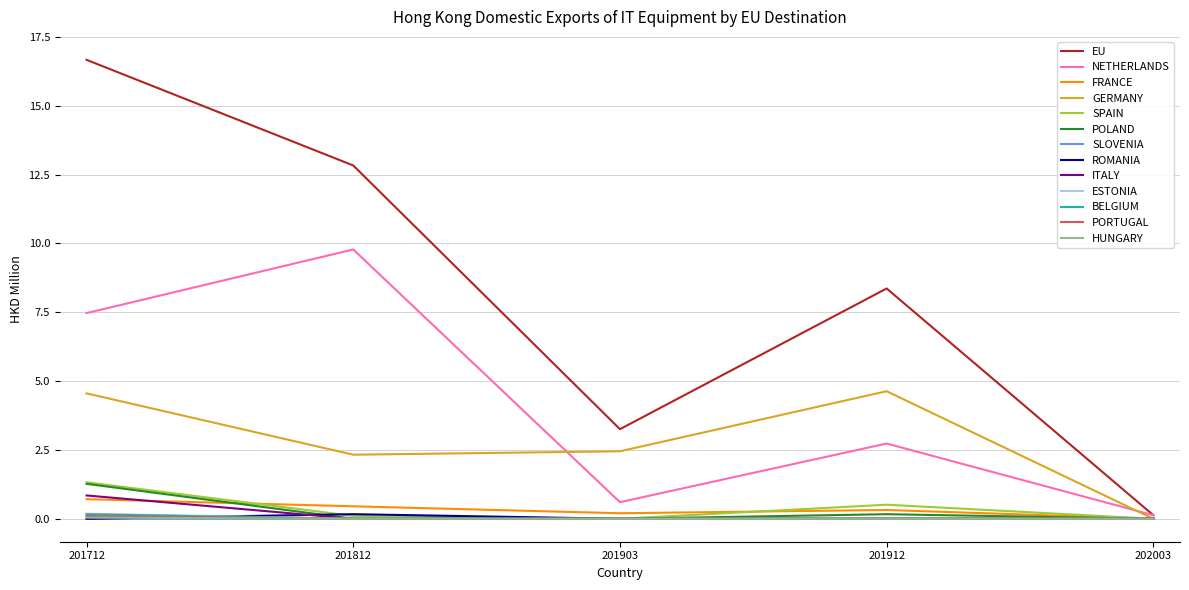

True or false: ITALY has a value of 0.0 at 201812.

True